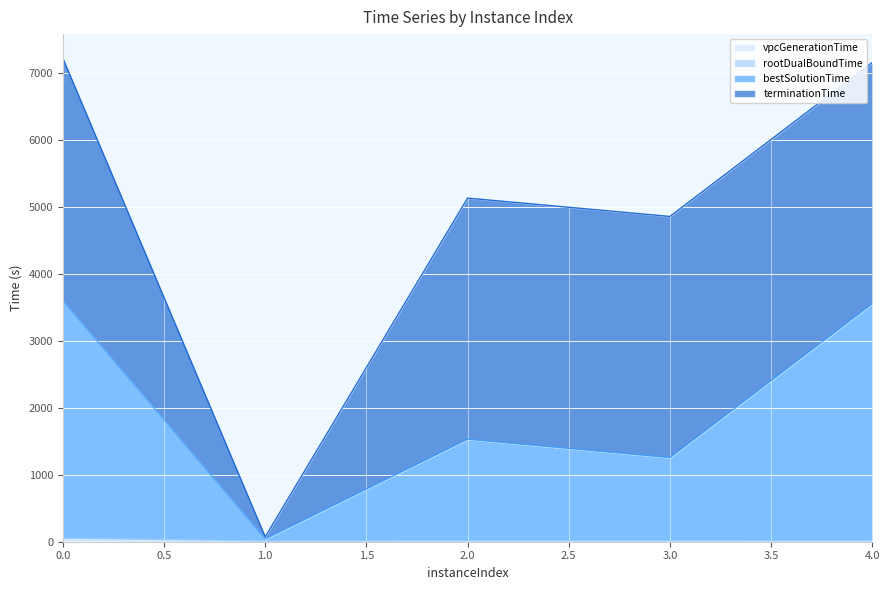

Read the bestSolutionTime value at 1.

41.8